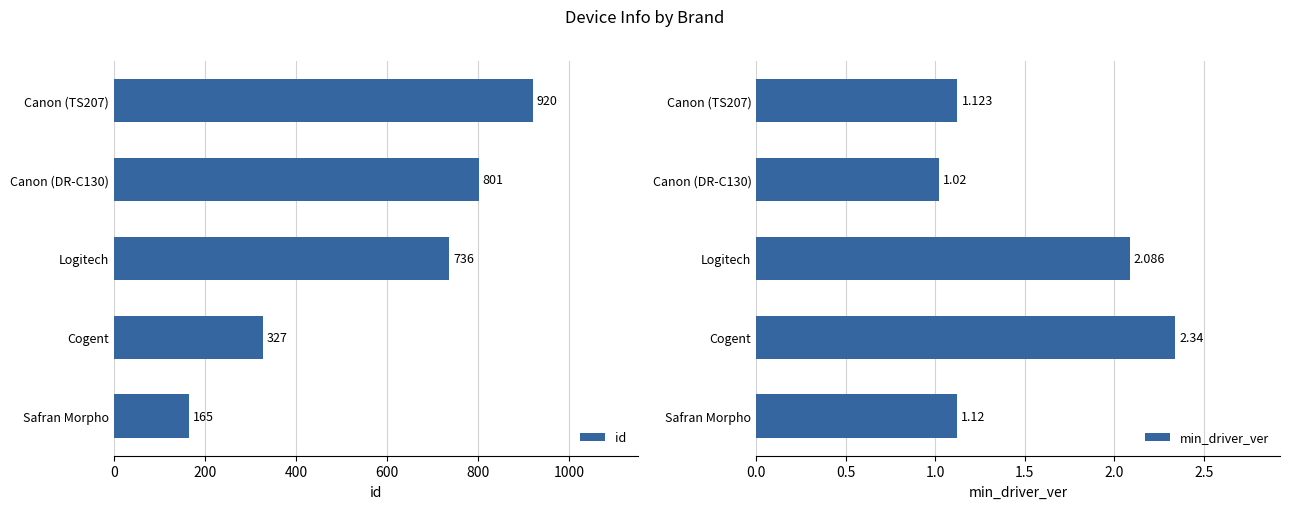

The min_driver_ver series shows 2.0 at Safran Morpho. True or false?

False